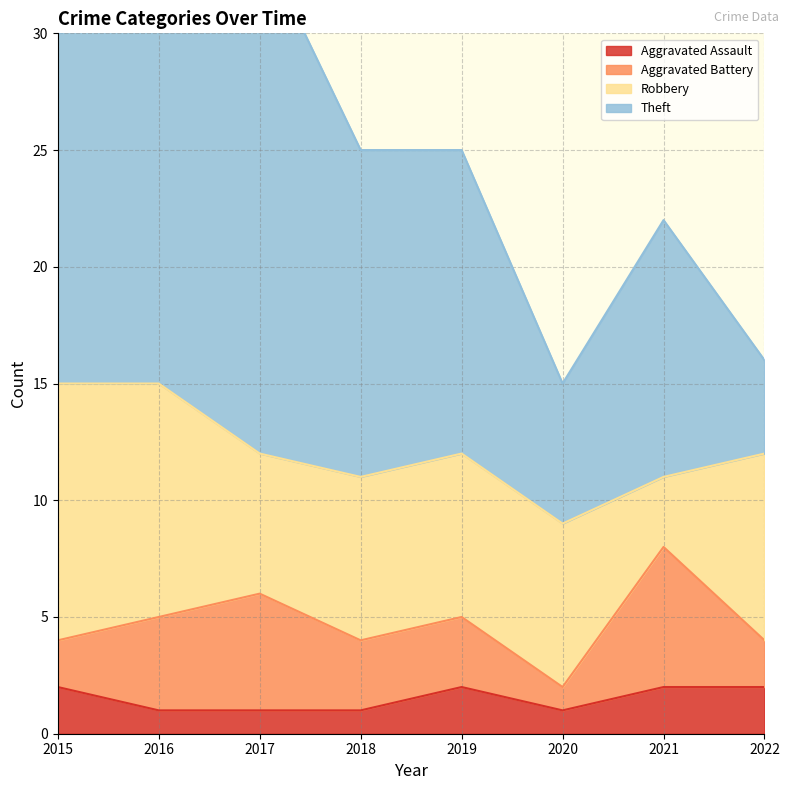

What is the maximum value for Theft?

22